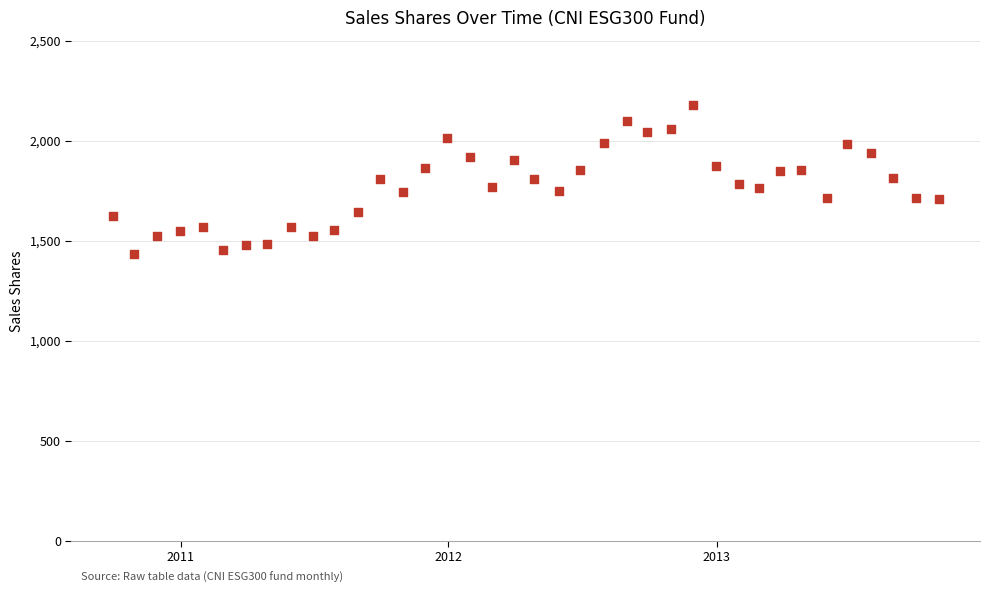

What is the range of Y values (max minus min)?

744.9